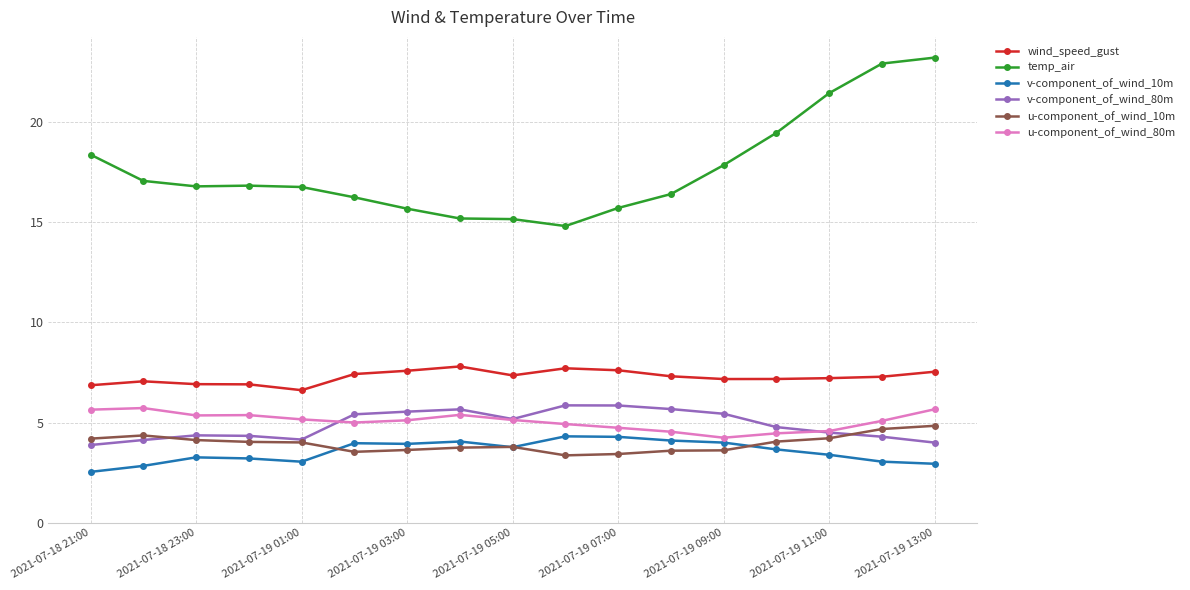

How many series are shown in this chart?

6